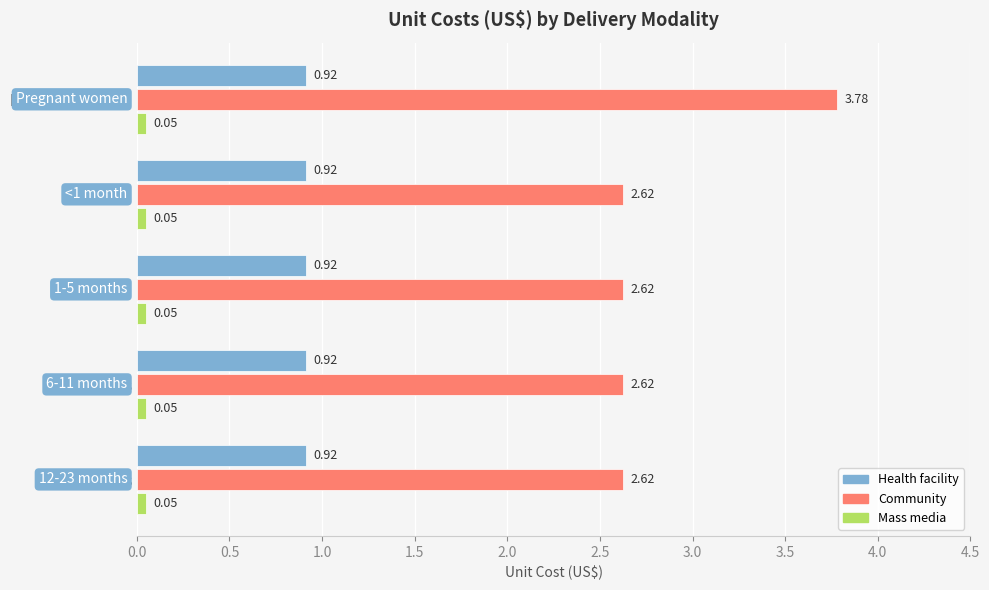

Rank the series by their average value, from highest to lowest.

Community, Health facility, Mass media